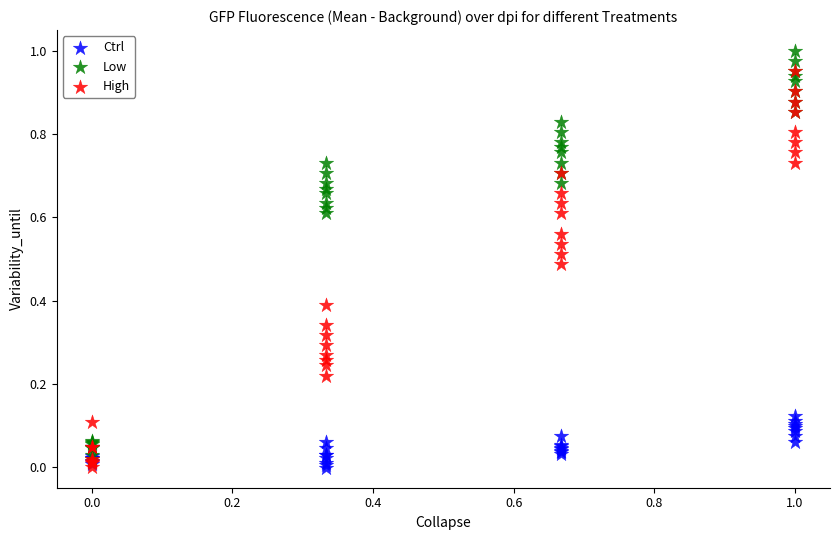

What are all the series names shown in the legend?

Ctrl, Low, High